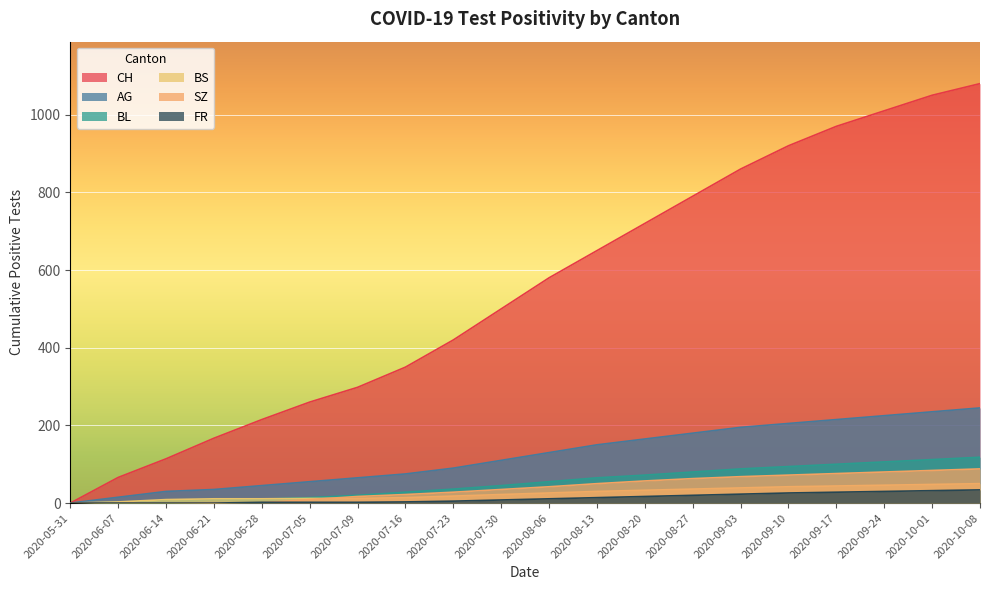

How many lines are shown in the chart?

6